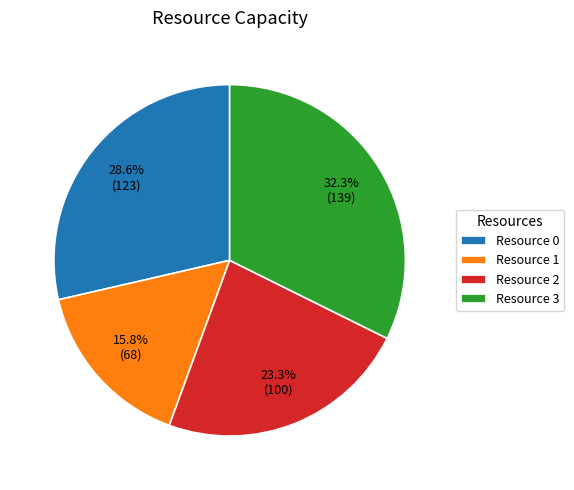

To the nearest percent, what portion does Resource 1 represent?

16%